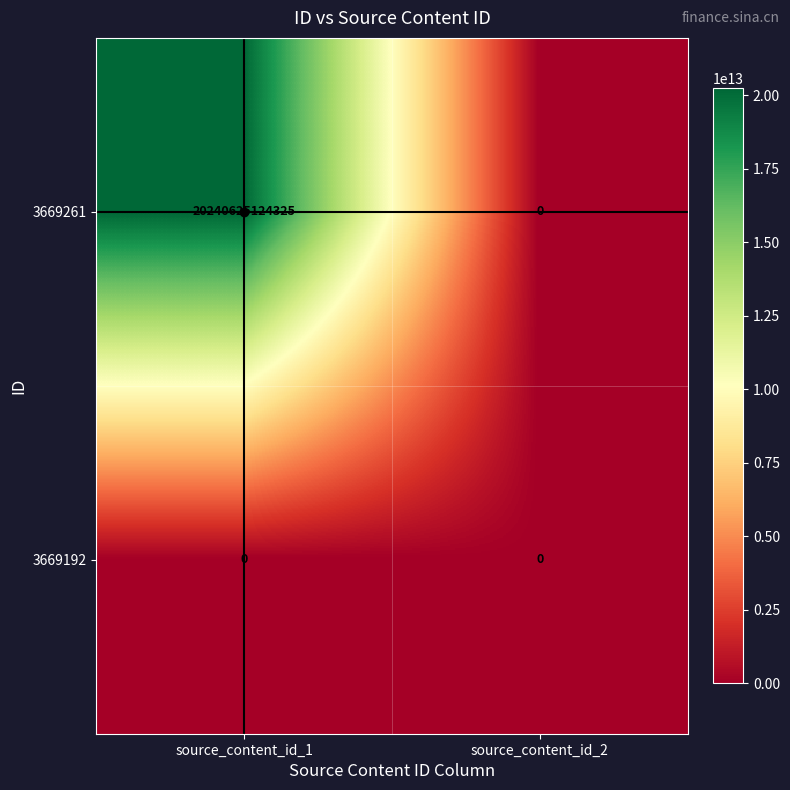

What is the maximum value shown in the chart?

20240625124325